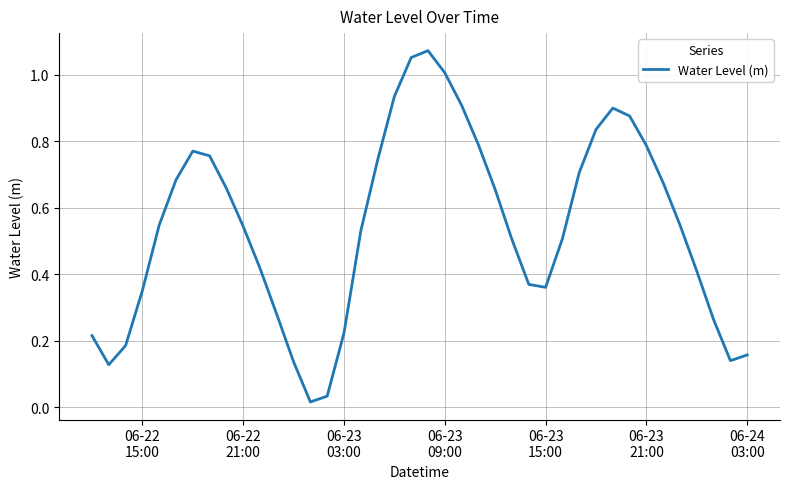

How many lines are shown in the chart?

1